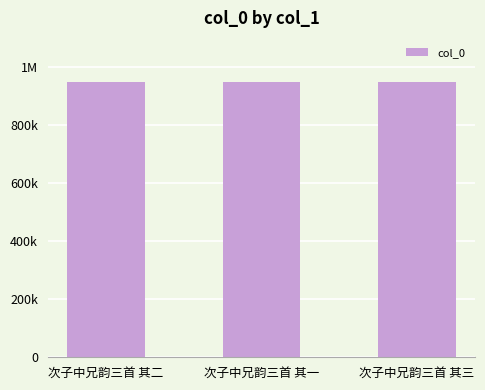

What is the change in value from 次子中兄韵三首 其一 to 次子中兄韵三首 其三?

+347